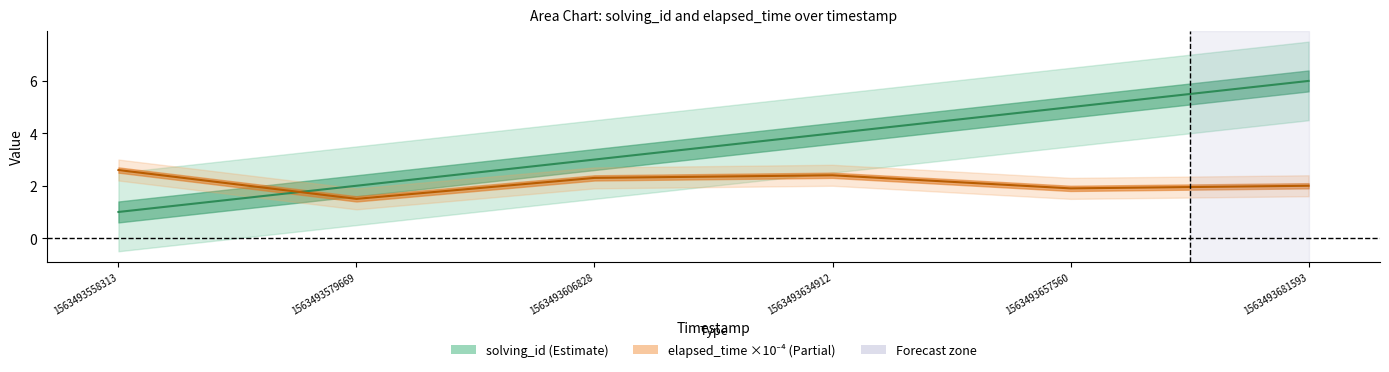

Count the number of data series in this chart.

2